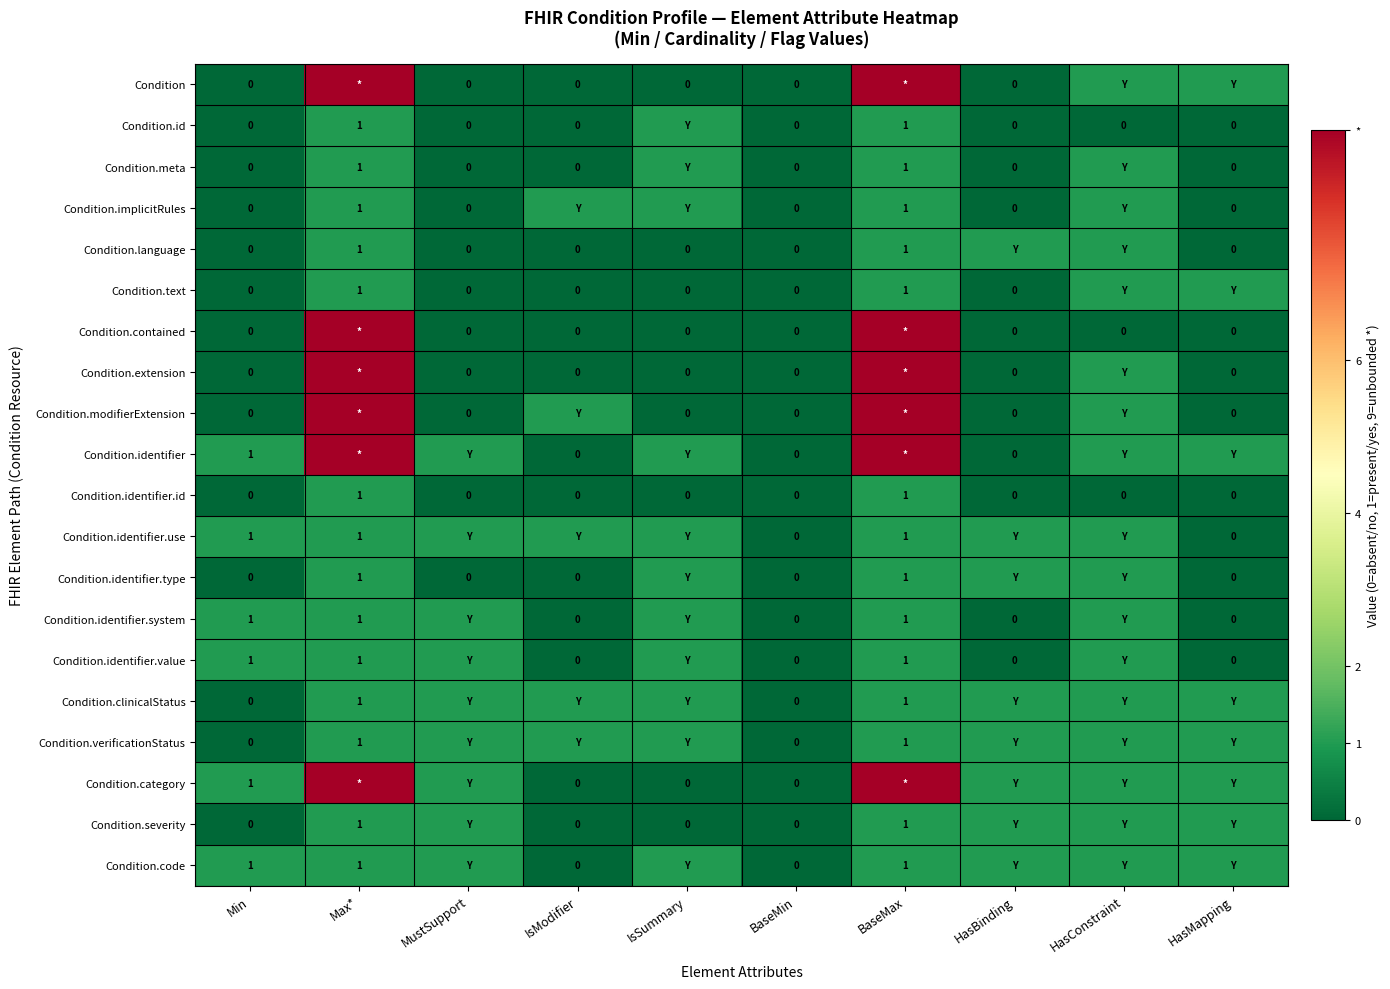

Is it true that Condition.identifier.type equals 1 at Max*?

True